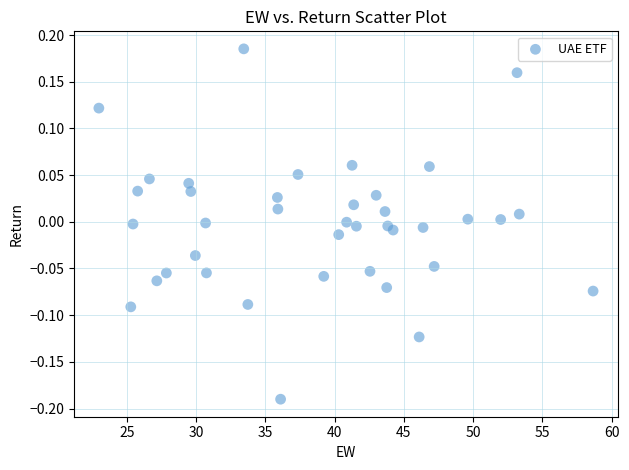

What is the range of X values (max minus min)?

35.7